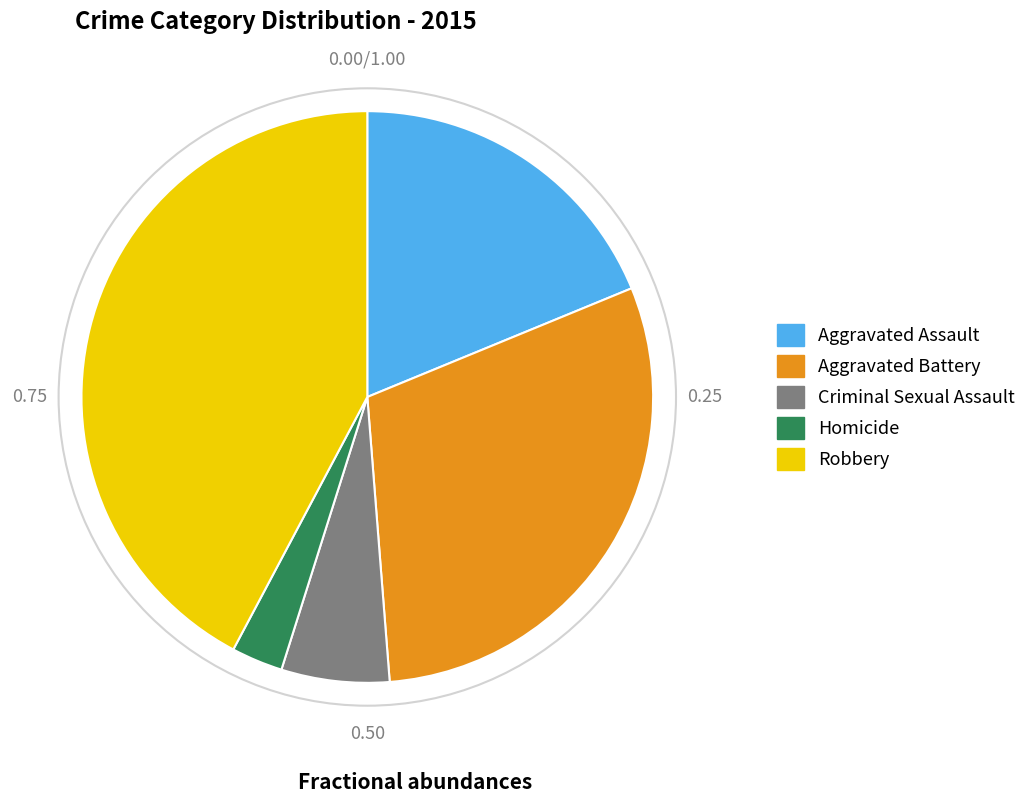

Which category has the smallest portion of the pie?

Homicide